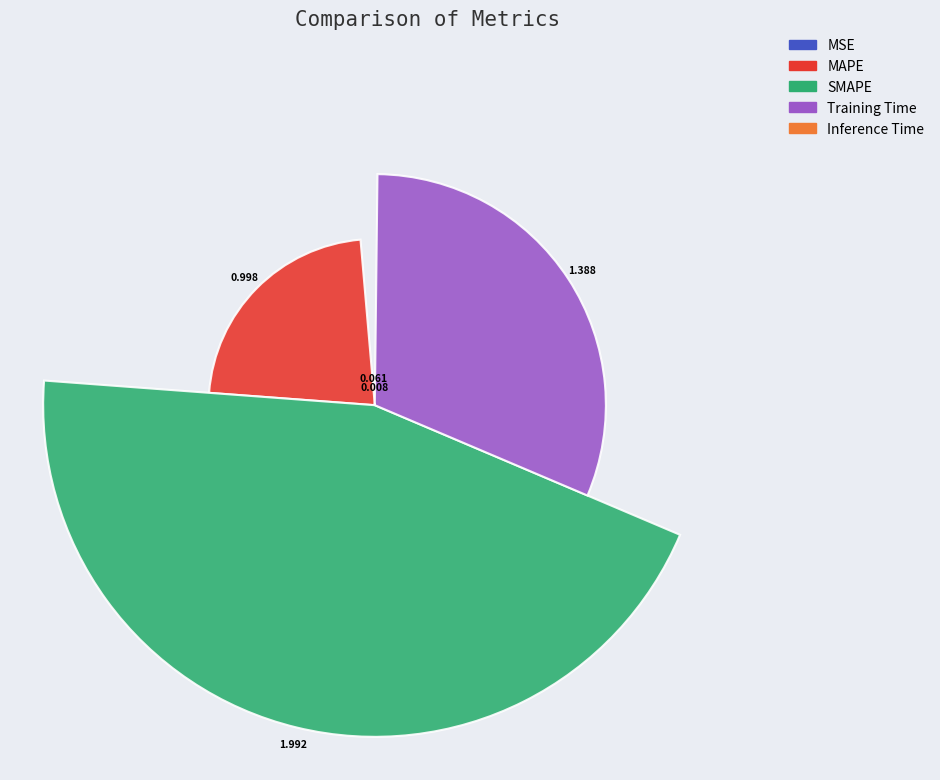

Combined, do SMAPE and Inference Time account for over 50%?

No